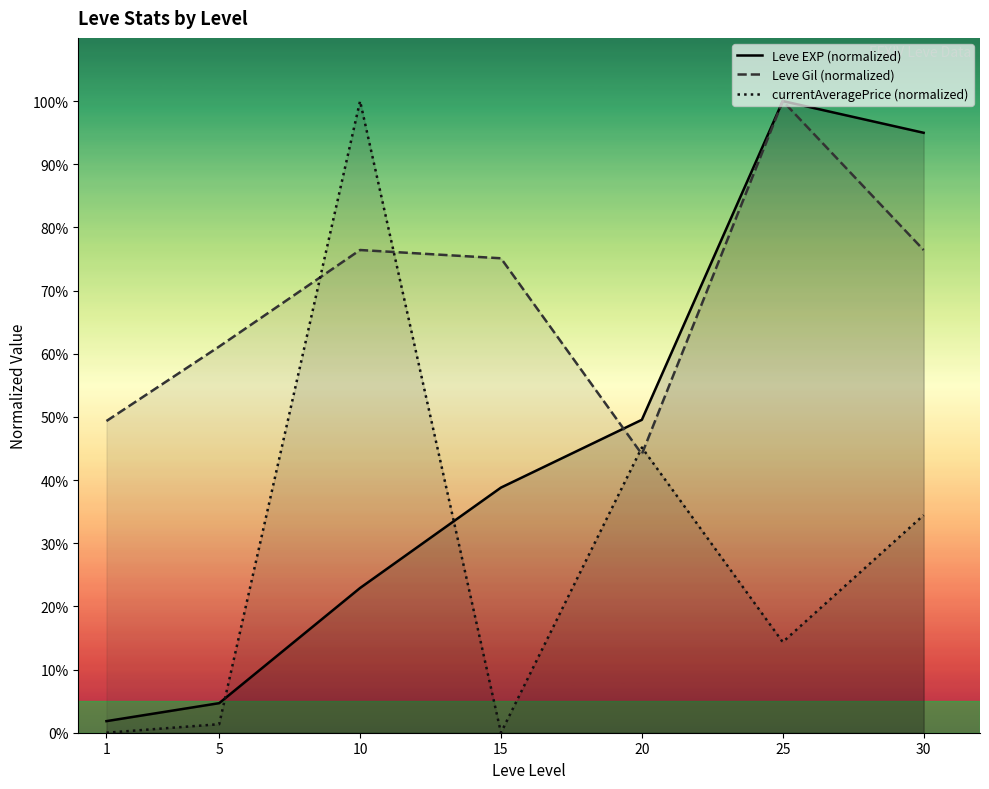

What are all the series names shown in the legend?

Leve EXP (normalized), Leve Gil (normalized), currentAveragePrice (normalized)